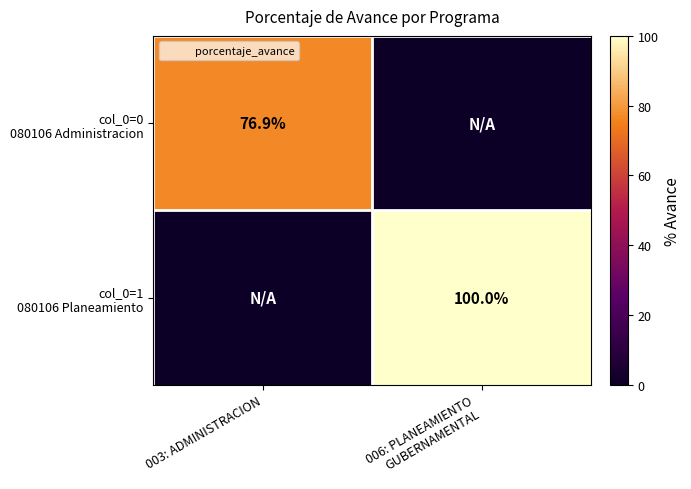

What is the difference between the highest and lowest values at 006: PLANEAMIENTO
GUBERNAMENTAL?

100.0